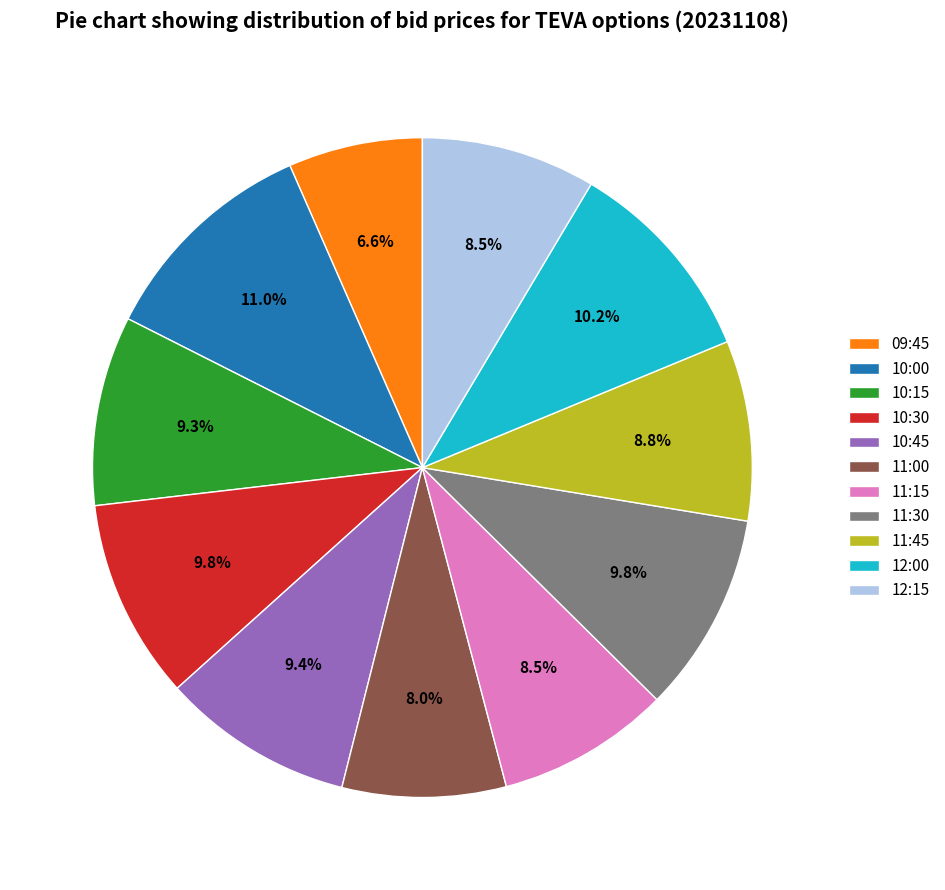

Is it true that 12:15 is 16% of the pie?

False